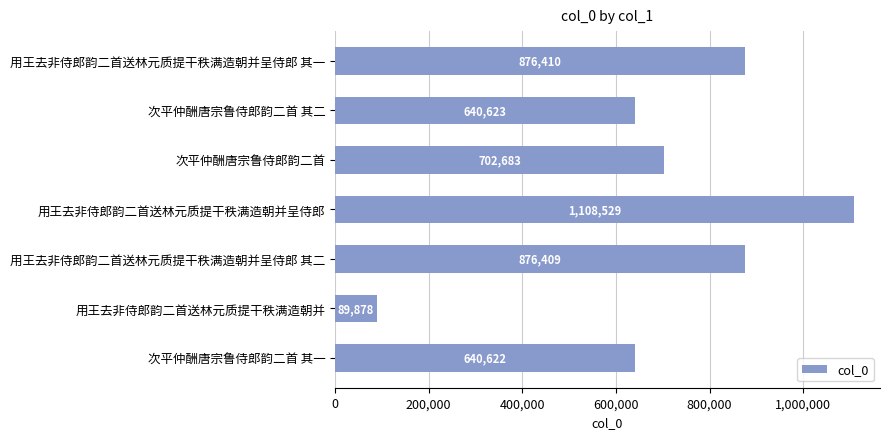

Reading top to bottom, list all the values displayed in this chart.

用王去非侍郎韵二首送林元质提干秩满造朝并呈侍郎 其一=876410	次平仲酬唐宗鲁侍郎韵二首 其二=640623	次平仲酬唐宗鲁侍郎韵二首=702683	用王去非侍郎韵二首送林元质提干秩满造朝并呈侍郎=1108529	用王去非侍郎韵二首送林元质提干秩满造朝并呈侍郎 其二=876409	用王去非侍郎韵二首送林元质提干秩满造朝并=89878	次平仲酬唐宗鲁侍郎韵二首 其一=640622